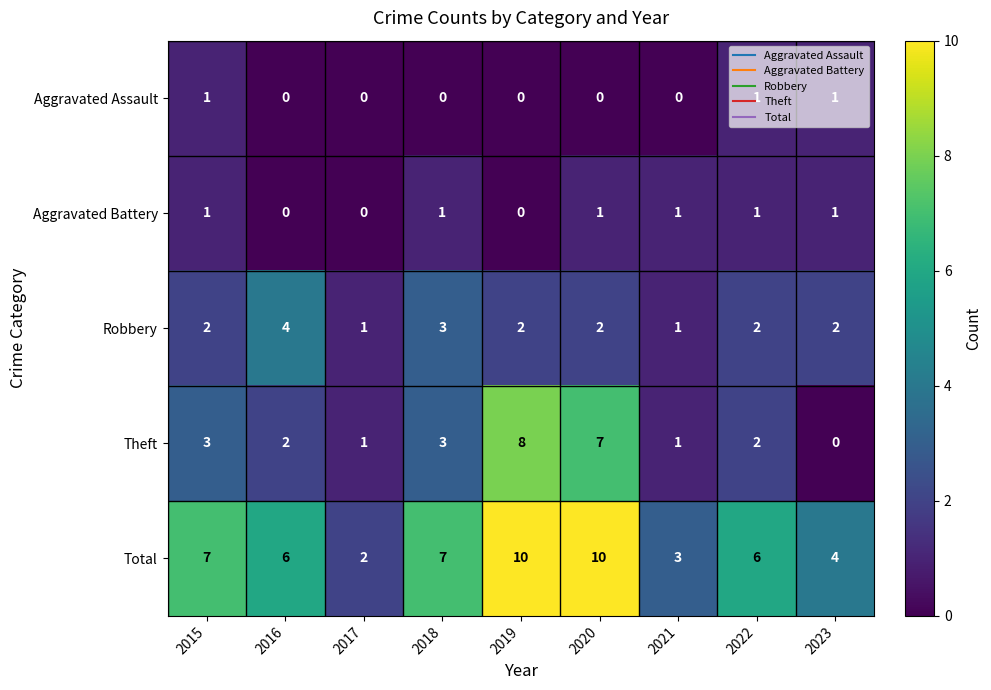

At which label does Robbery reach its peak?

2016